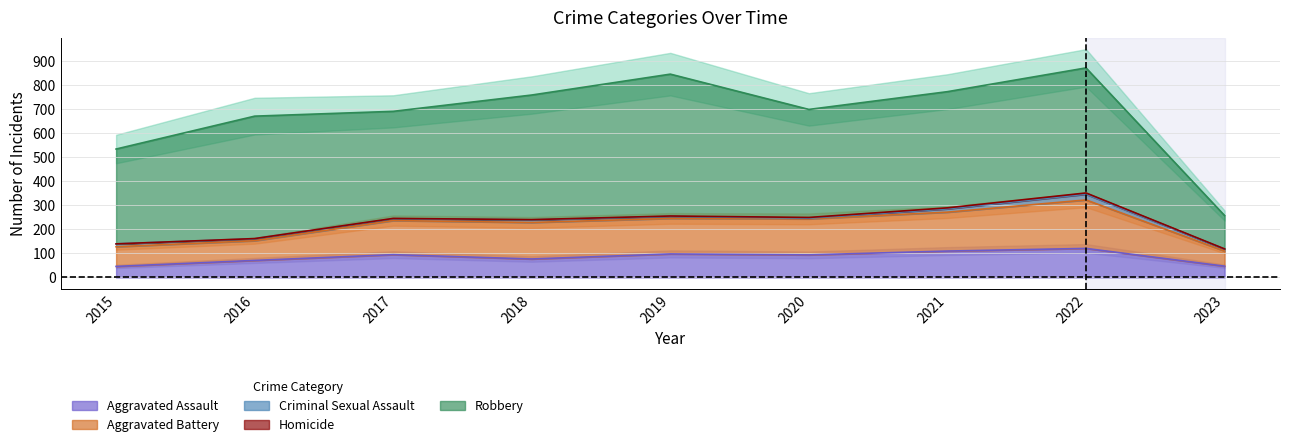

At which label does Aggravated Assault reach its minimum?

2015